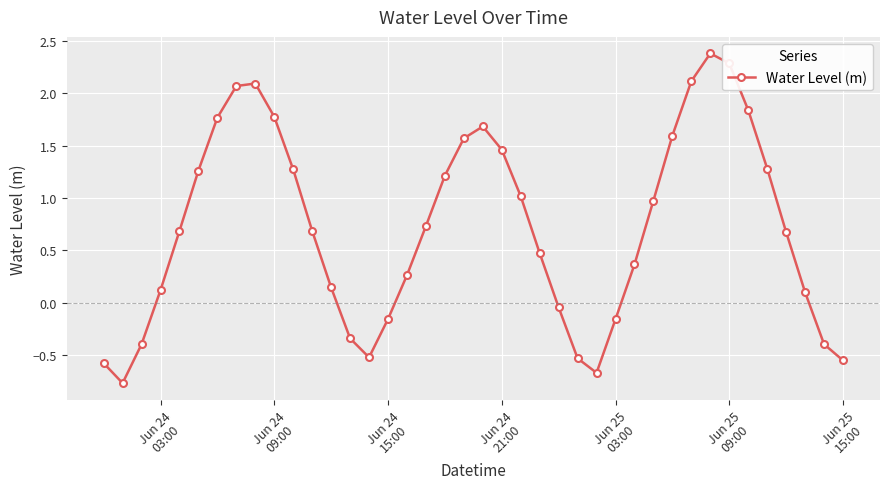

True or false: the data has more than 0 interior local peaks.

True